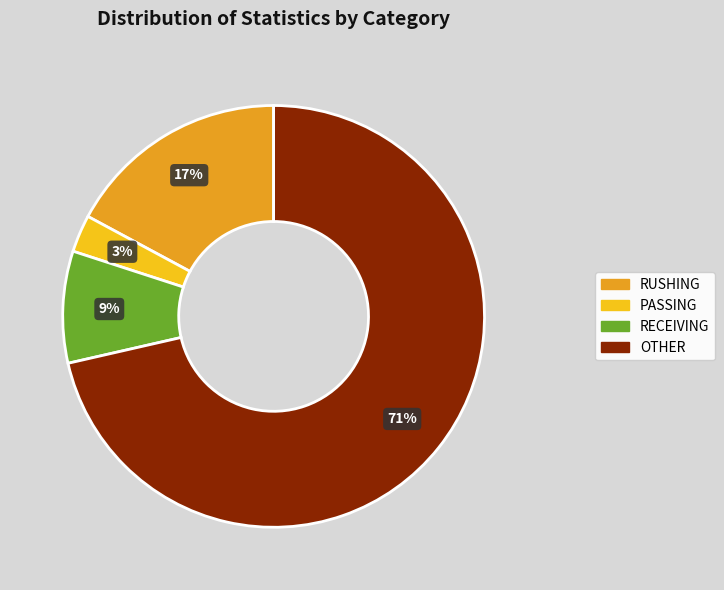

To the nearest percent, what percentage of the pie is RECEIVING?

9%